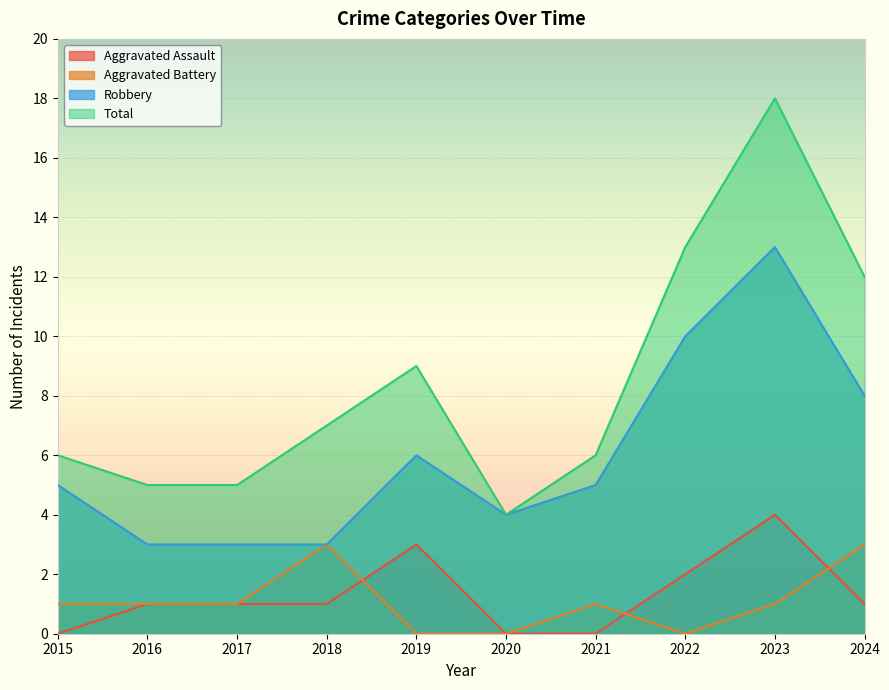

What are all the series names shown in the legend?

Aggravated Assault, Aggravated Battery, Robbery, Total